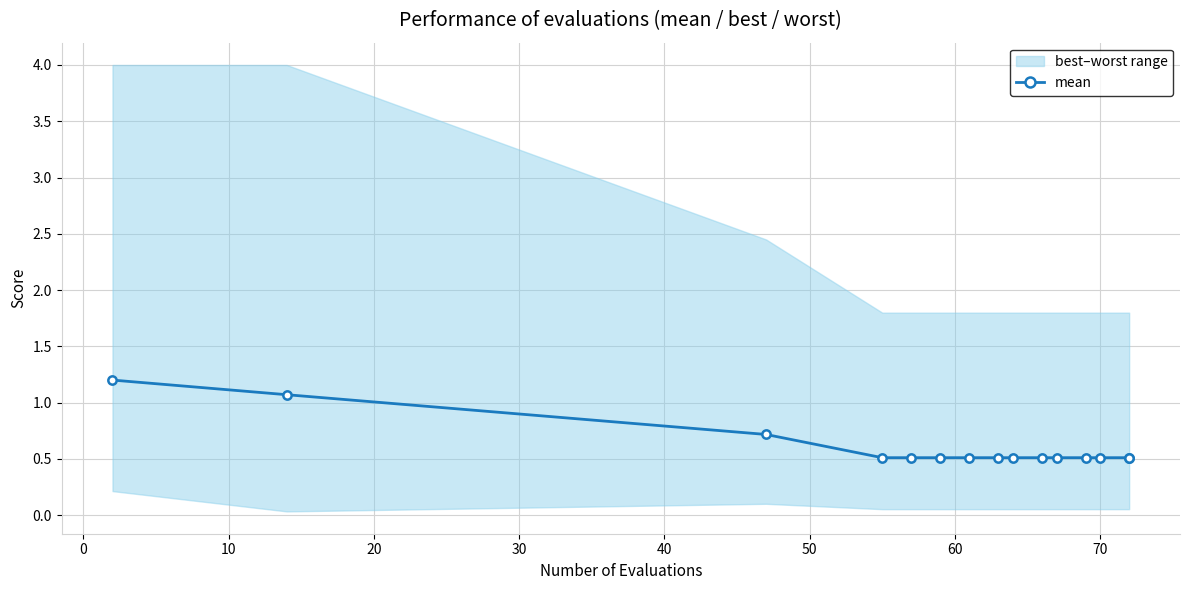

True or false: the data shows 0.8 at 30.

False